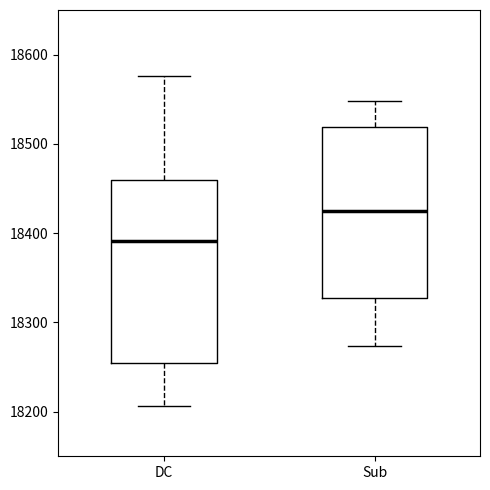

Reading left to right, transcribe this box plot: for each box, give where its median line is, the range the box spans, and where its two whiskers end, as read against the y-axis. The values are not printed on the chart, so give them approximately, as read against the axis.

DC: median 18390, box 18250 to 18460, whiskers 18210 to 18580
Sub: median 18430, box 18330 to 18520, whiskers 18270 to 18550